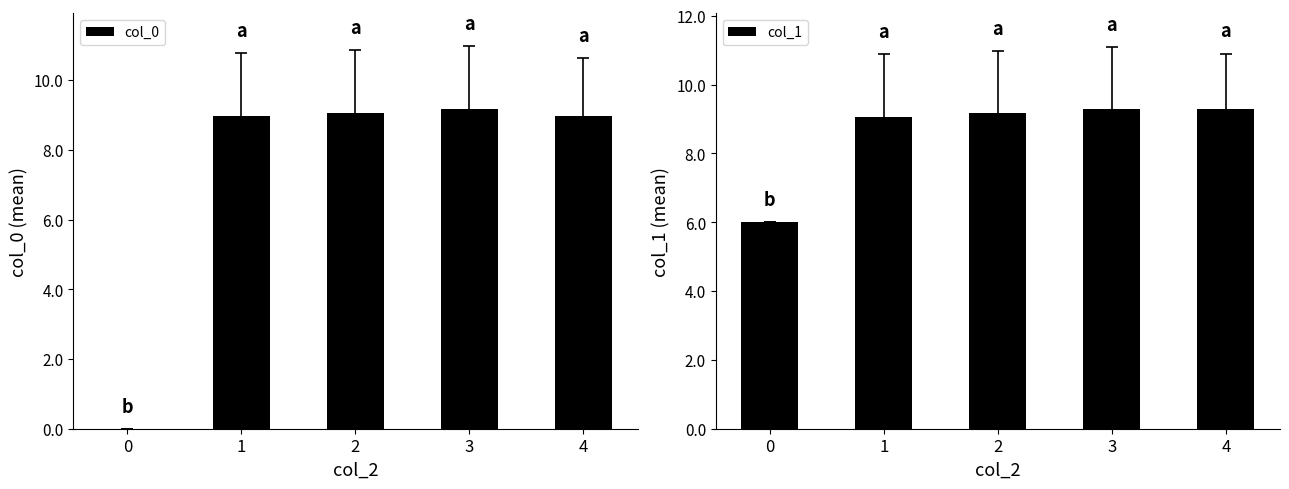

Which series has the largest total across all categories?

col_1